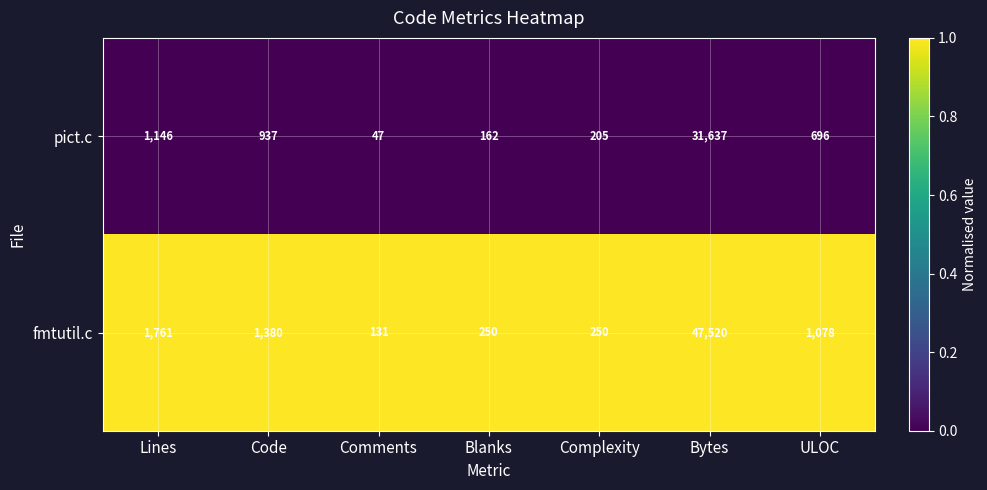

What is the spread (max minus min) of values at Comments?

84